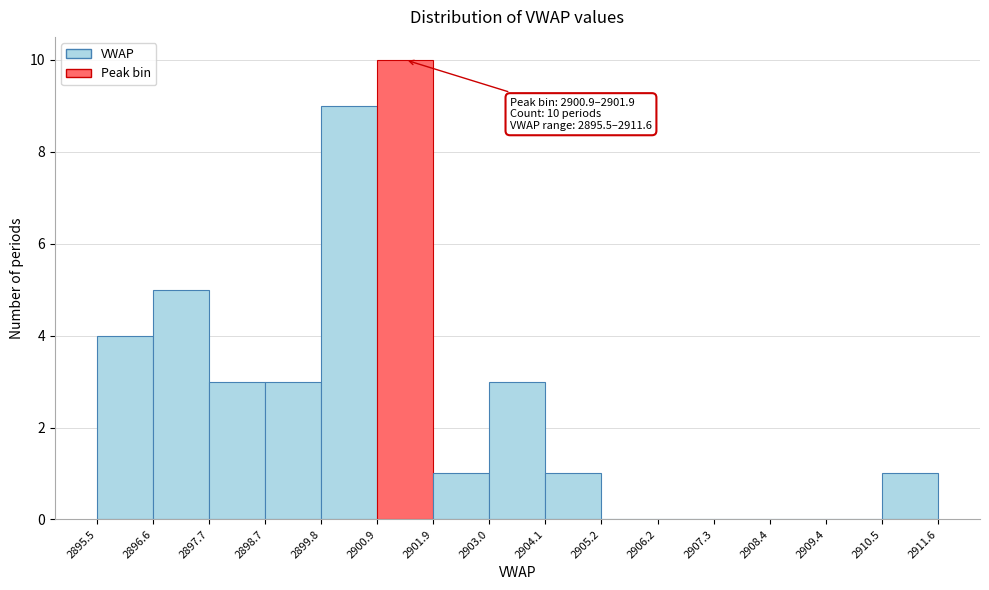

Over which range of the x-axis is the bar tallest?

2900.9 to 2901.9